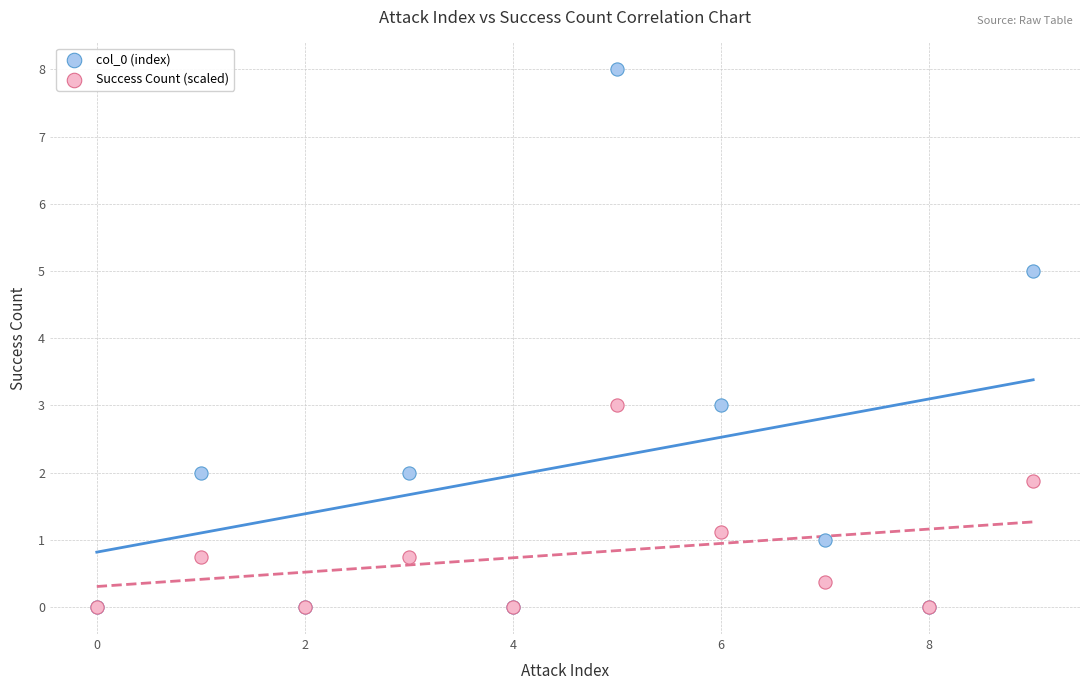

What are all the series names shown in the legend?

col_0 (index), Success Count (scaled)